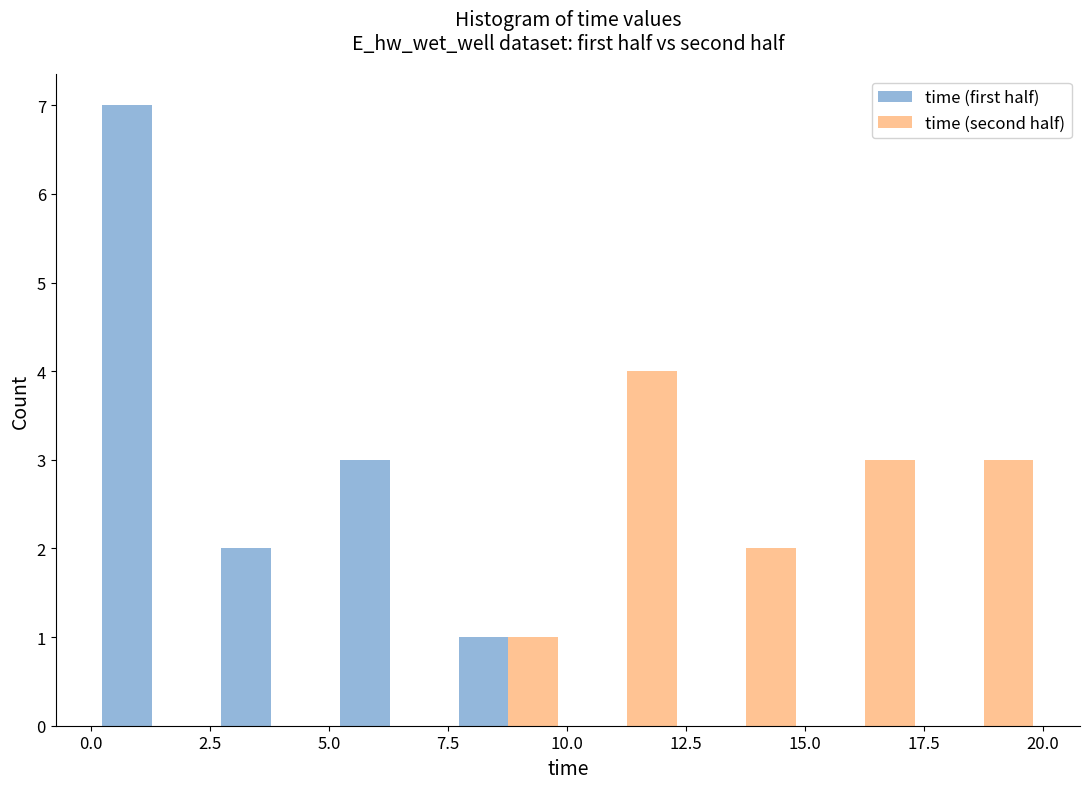

In the time (first half) series, which range on the x-axis has the tallest bar?

0.0 to 2.5